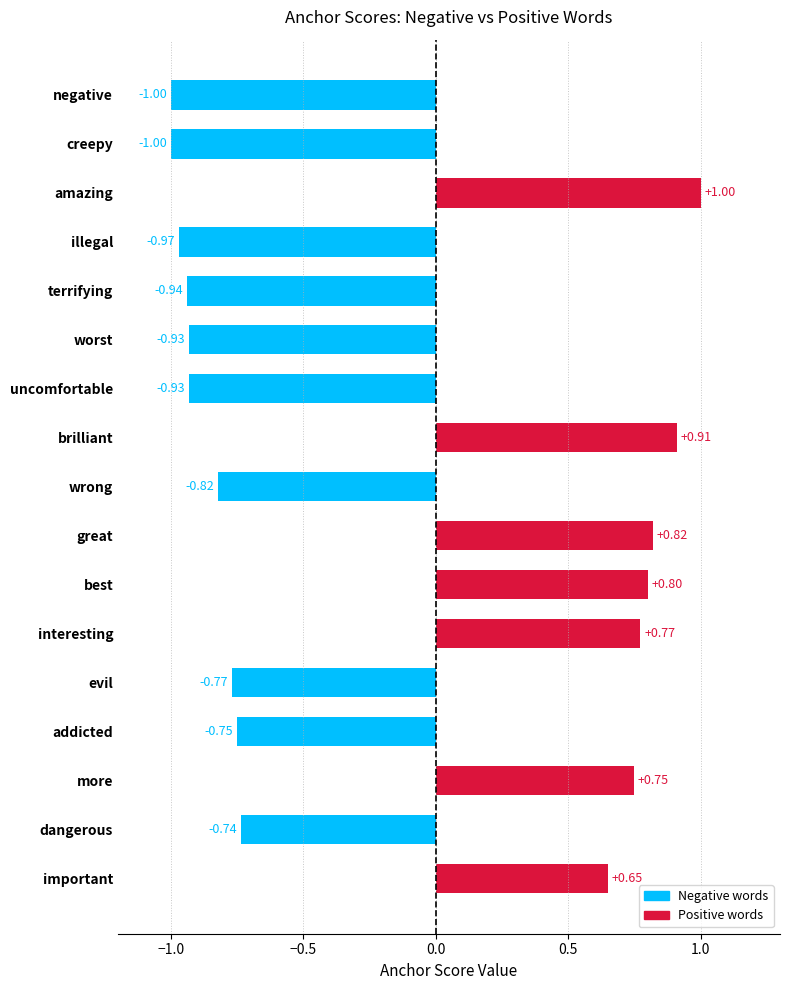

What is the difference between the maximum and minimum values?

2.0